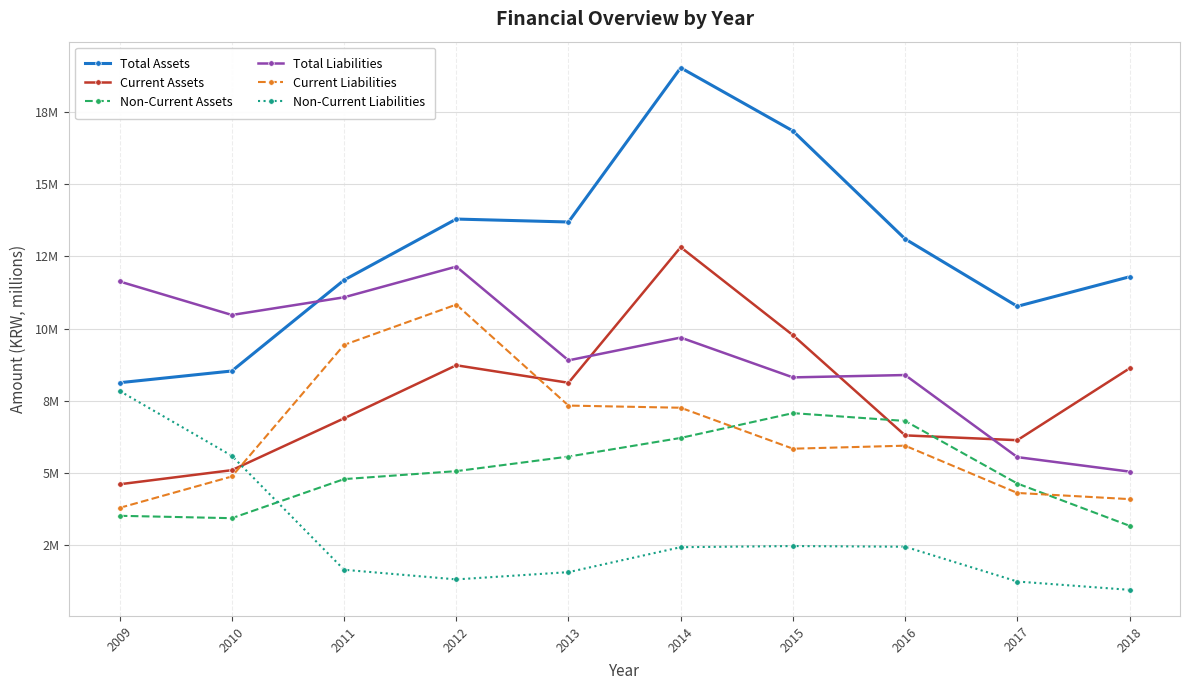

Reading left to right, extract all data points from this chart.

Total Assets: 2009=8125443	2010=8530939	2011=11679623	2012=13792060	2013=13690126	2014=19030463	2015=16843486	2016=13102754	2017=10769771	2018=11792377
Current Assets: 2009=4608799	2010=5096921	2011=6892086	2012=8728942	2013=8122624	2014=12817459	2015=9772020	2016=6301579	2017=6134952	2018=8621030
Non-Current Assets: 2009=3516644	2010=3434018	2011=4787537	2012=5063118	2013=5567502	2014=6213003	2015=7071466	2016=6801174	2017=4634819	2018=3171347
Total Liabilities: 2009=11630215	2010=10470620	2011=11082536	2012=12145332	2013=8898998	2014=9688319	2015=8309426	2016=8390960	2017=5549024	2018=5047078
Current Liabilities: 2009=3791932	2010=4878345	2011=9434278	2012=10830986	2013=7333125	2014=7258378	2015=5840186	2016=5944785	2017=4307978	2018=4094454
Non-Current Liabilities: 2009=7838284	2010=5592275	2011=1648258	2012=1314345	2013=1565873	2014=2429941	2015=2469240	2016=2446174	2017=1241046	2018=952623